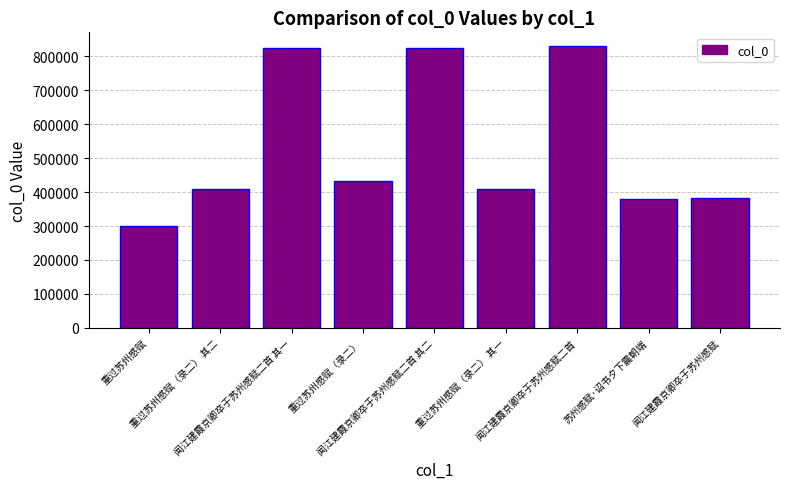

Approximately how many times larger is the value at 闻江建霞京卿卒于苏州感赋 compared to 闻江建霞京卿卒于苏州感赋二首 其一?

0.5